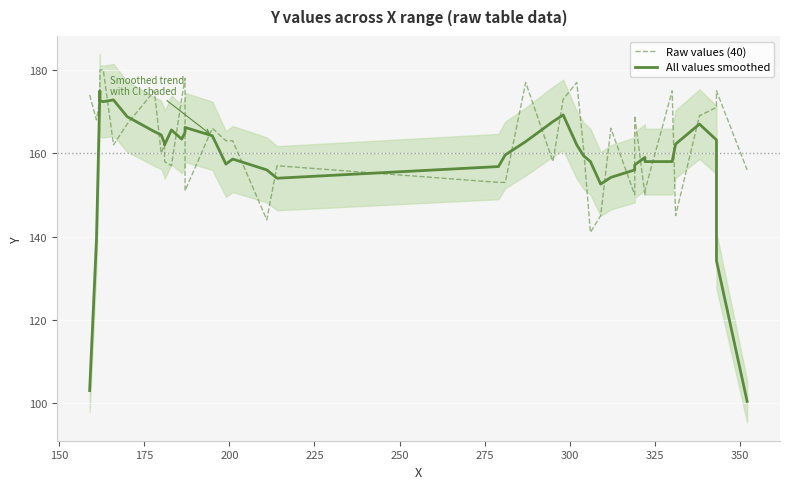

Where do Raw values (40) and All values smoothed first cross each other?

150 and 175